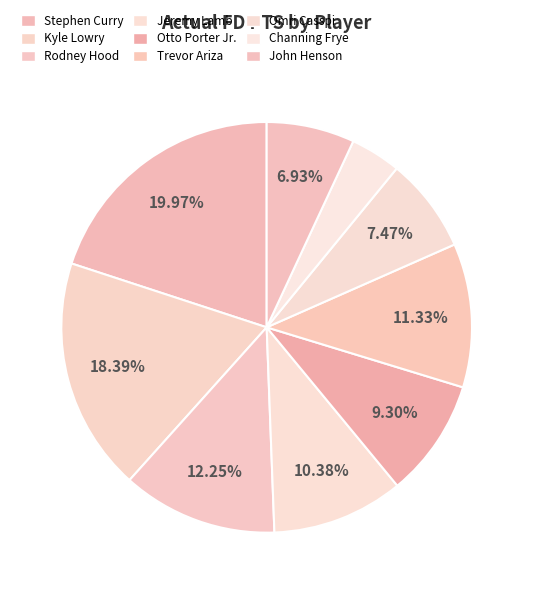

How many segments does this pie chart have?

9